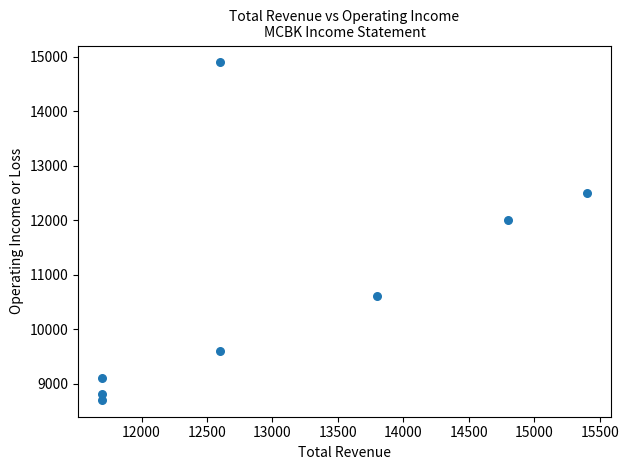

What is the range of Y values (max minus min)?

6200